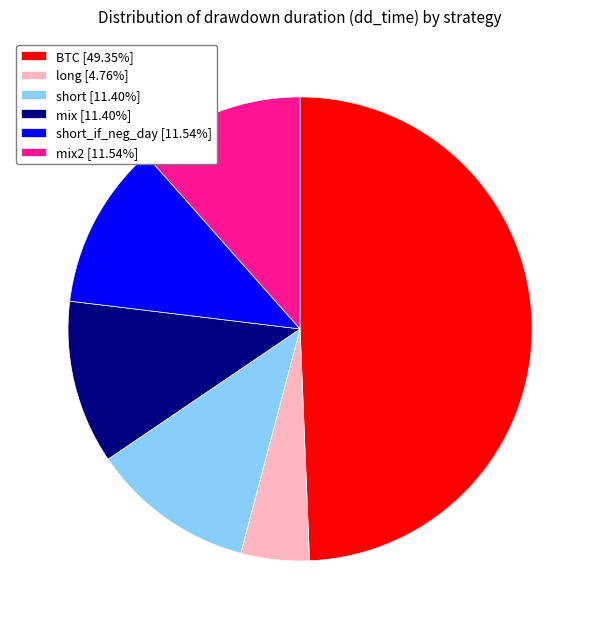

Is there a majority slice in this chart?

No